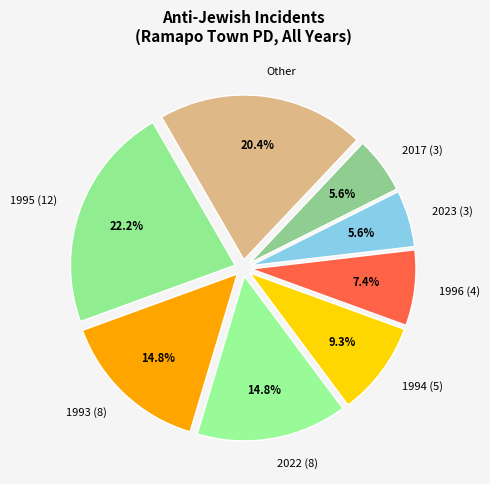

Does any single category account for the majority?

No